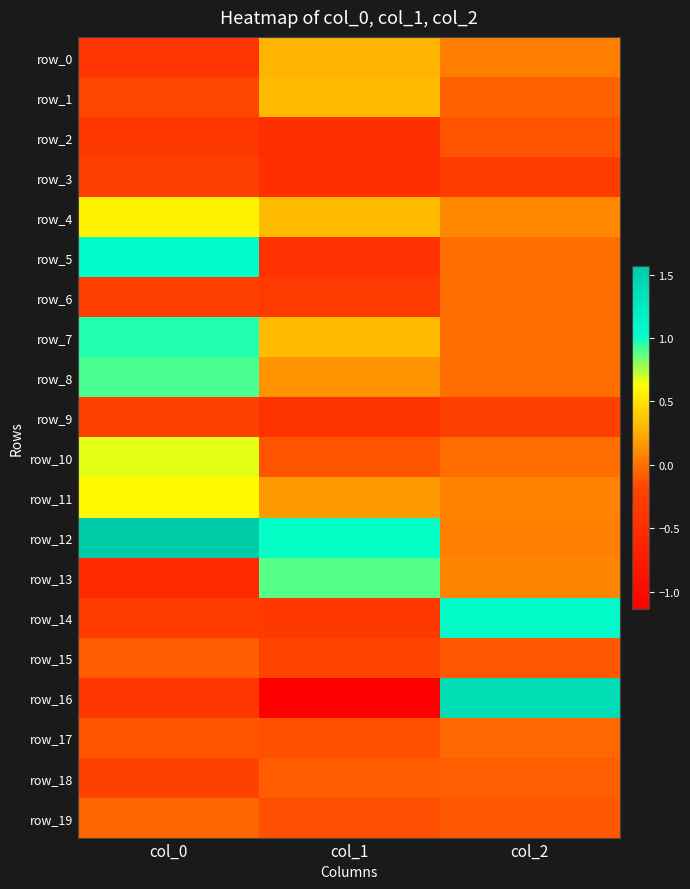

What is the smallest value displayed?

-1.1